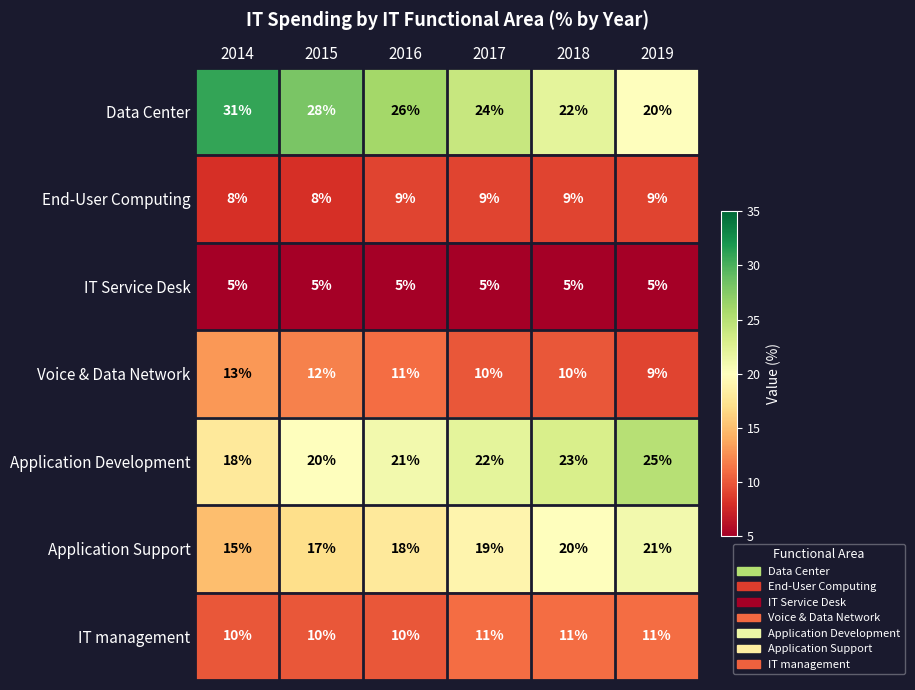

How many End-User Computing values are between 8 and 9?

6